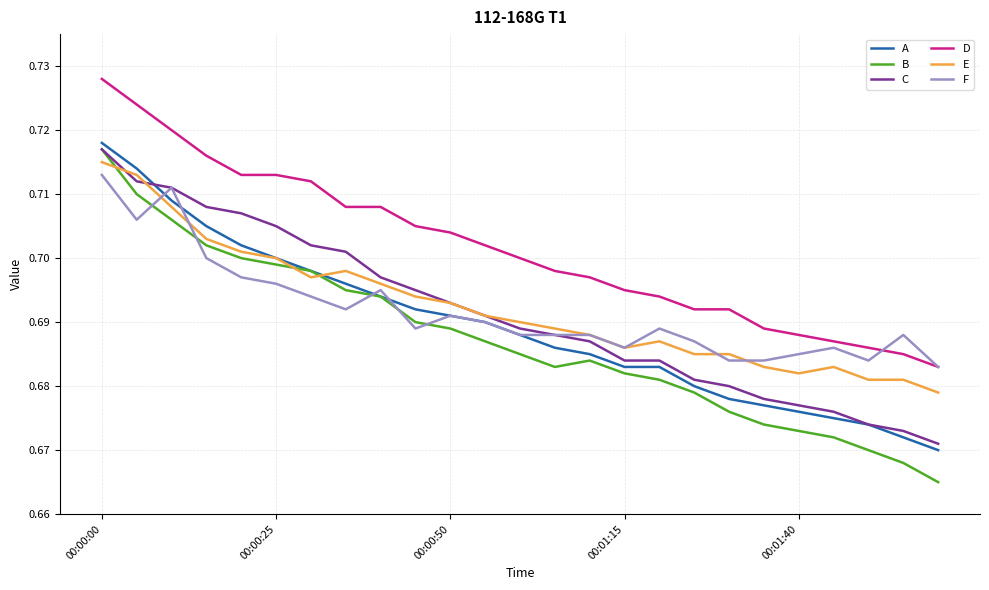

Which series has the largest range (max minus min)?

B